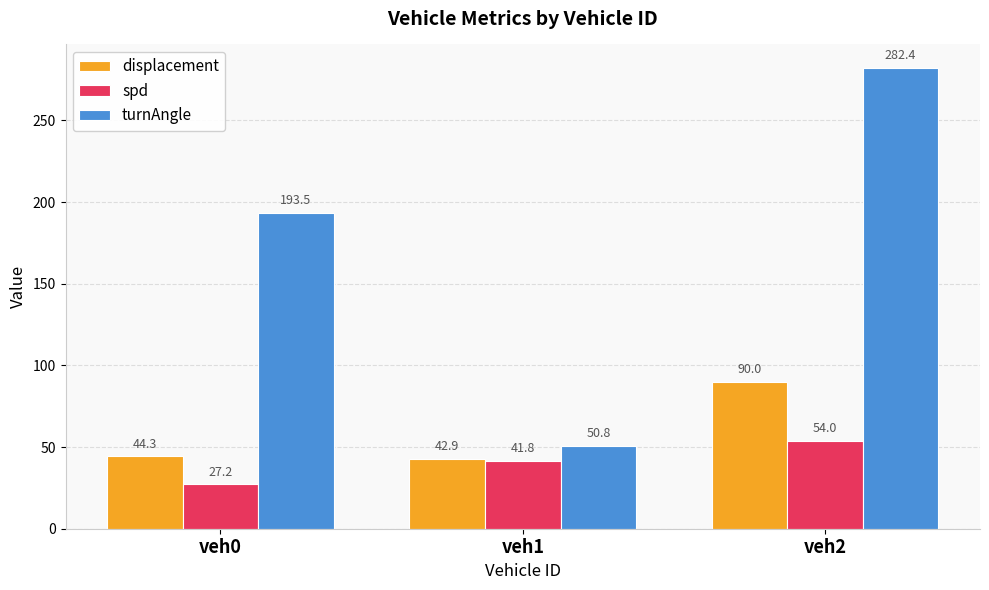

At which category is the sum across all series the highest?

veh2